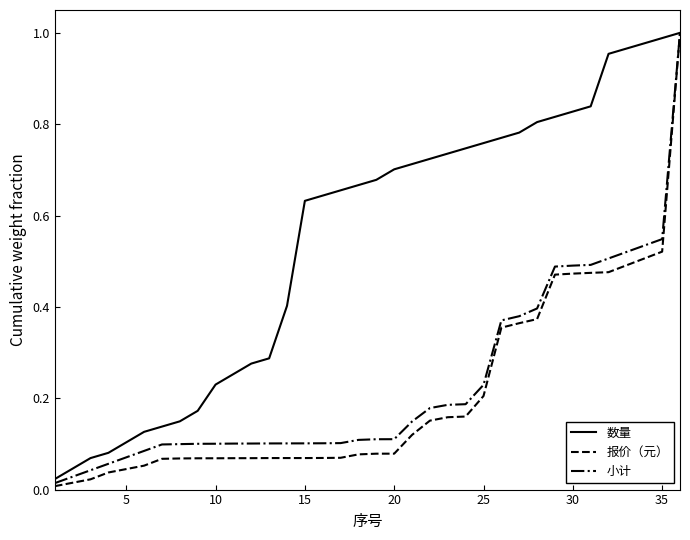

How many series are shown in this chart?

3